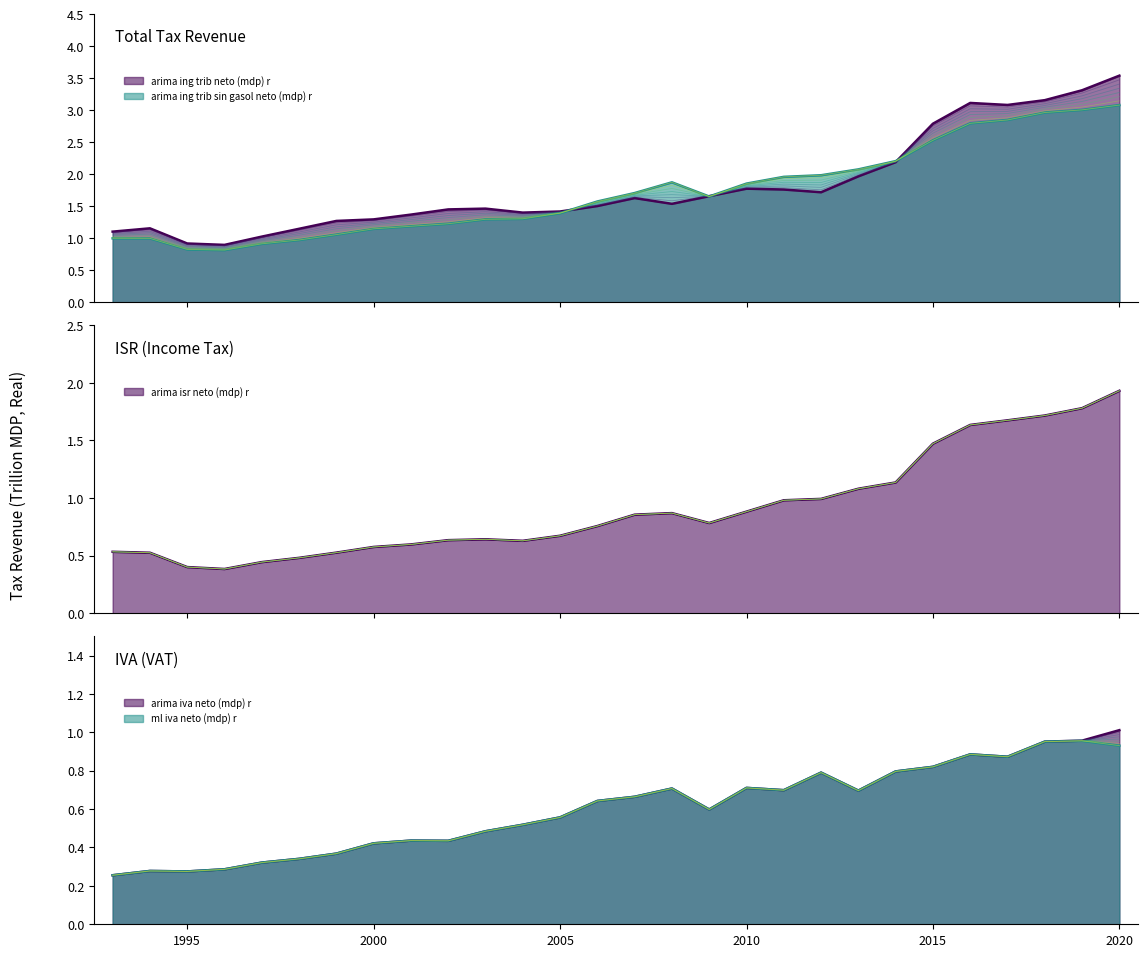

Does the chart have visible grid lines?

No